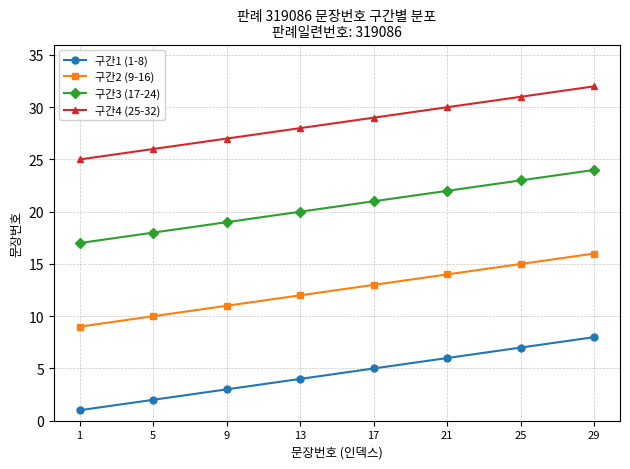

What is the difference between the highest and lowest values at 1?

24